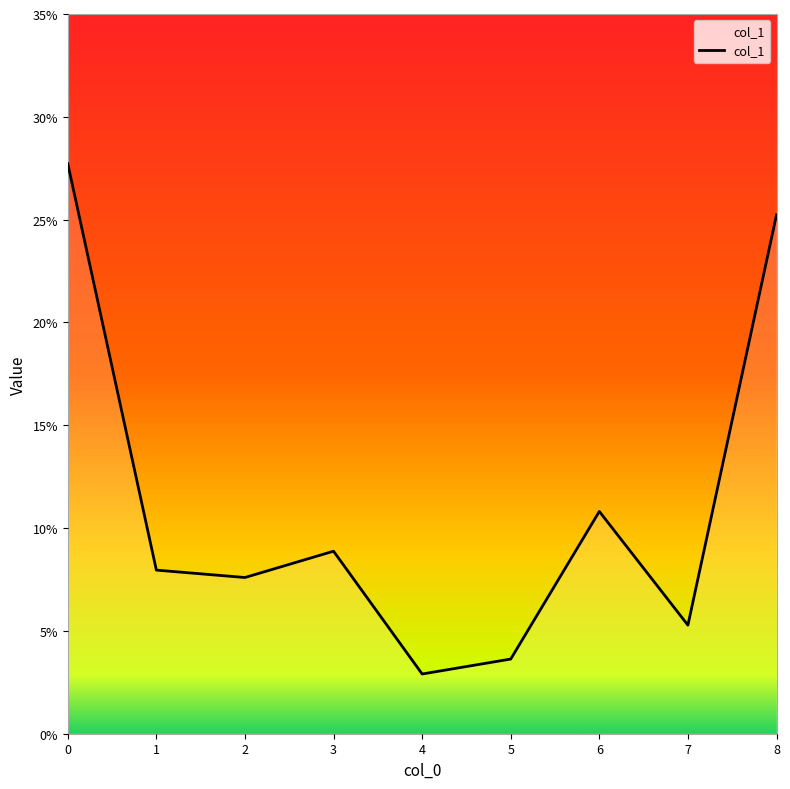

List the labels in order of value, smallest first.

4, 5, 7, 2, 1, 3, 6, 8, 0